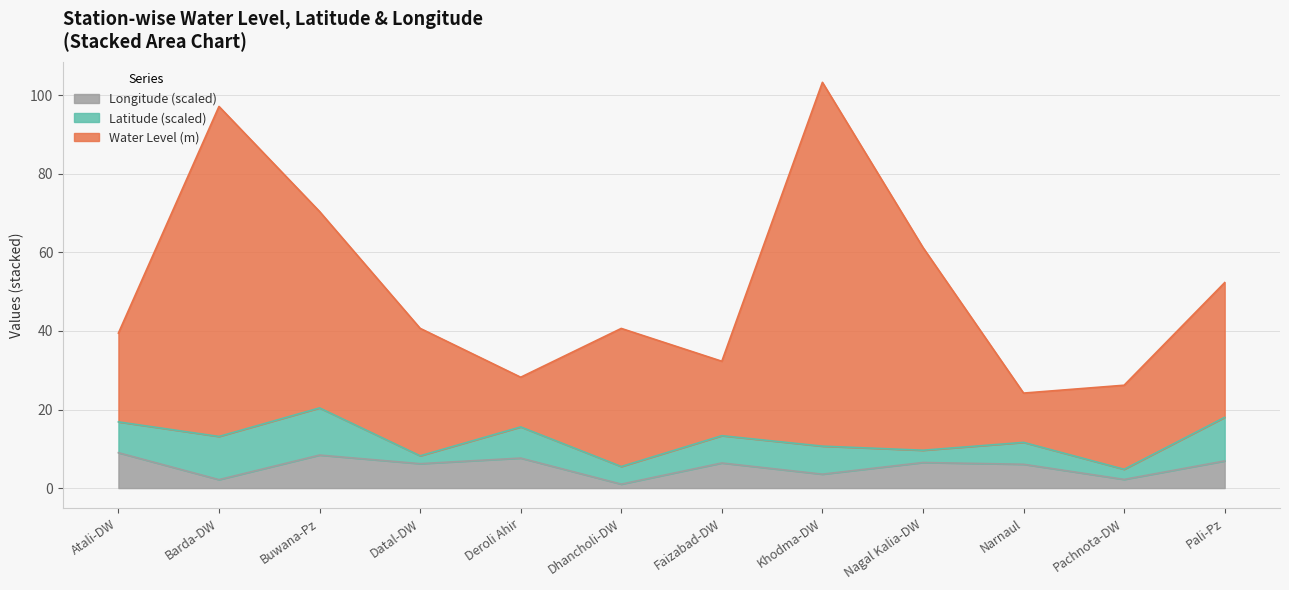

True or false: Longitude (scaled) has a value of 6.4 at Faizabad-DW.

True